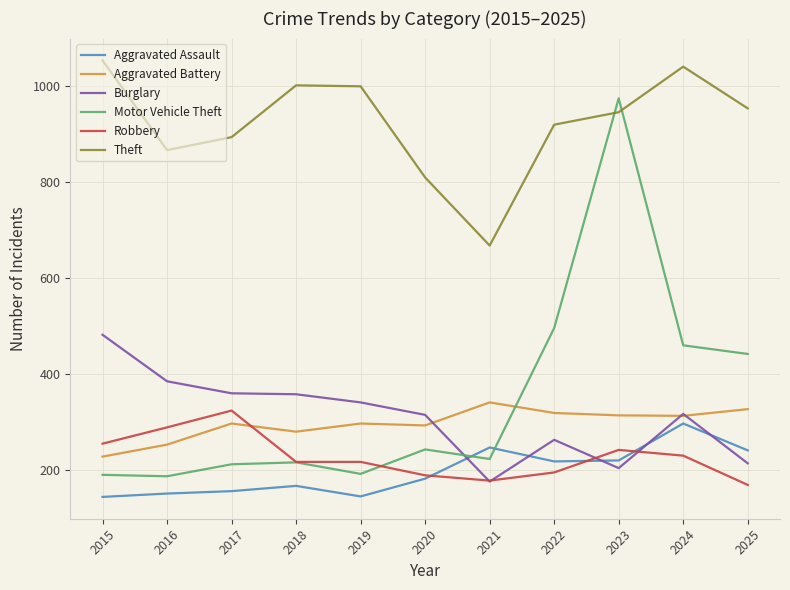

What is the difference between the second highest and second lowest values in the Aggravated Battery series?

74